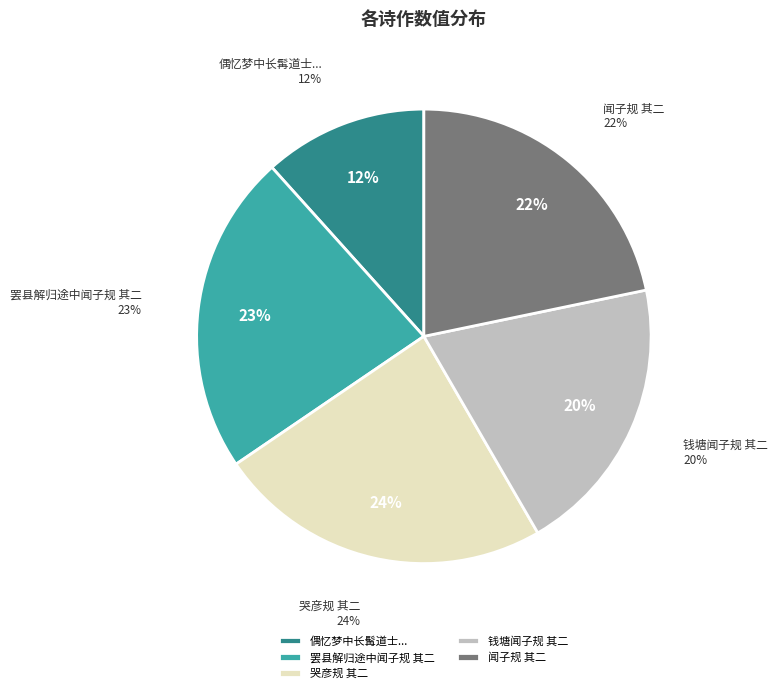

Which has a higher value, 哭彦规 其二 or 罢县解归途中闻子规 其二?

哭彦规 其二